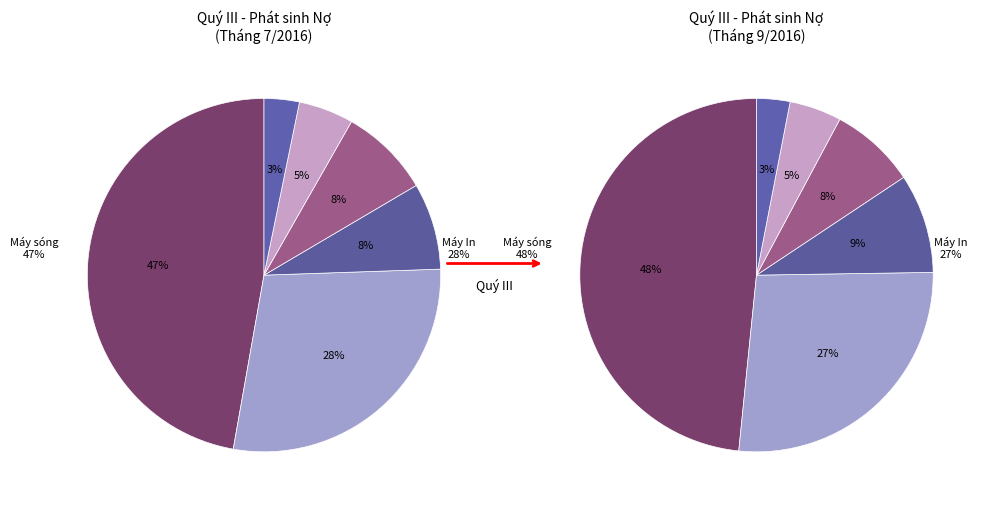

What portion of the pie excludes 19?

100.0%